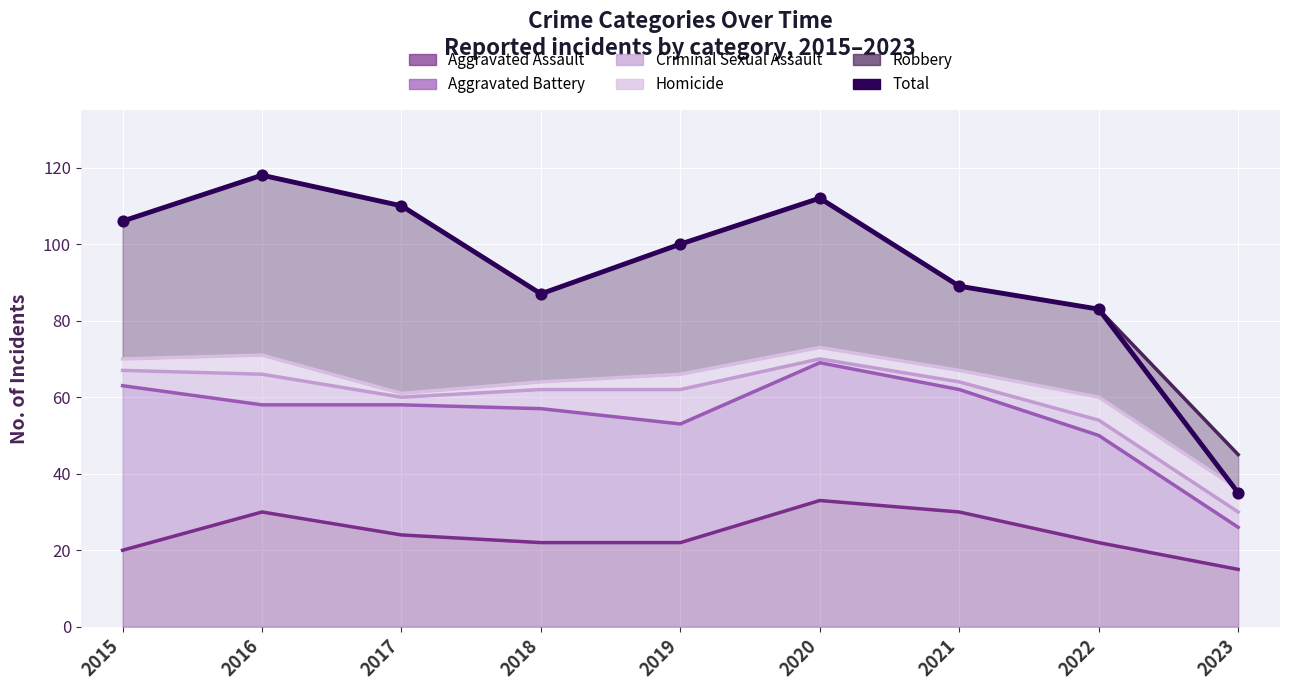

What is the change in value from 2018 to 2020?

+25